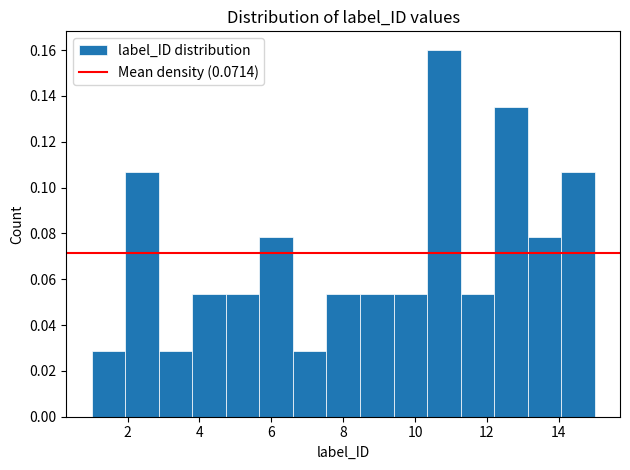

What is the height of the bar covering 11.2 to 12.2 on the x-axis? Neither the bar edges nor the heights are printed on the chart, so give them approximately, as read against the axes.

0.054